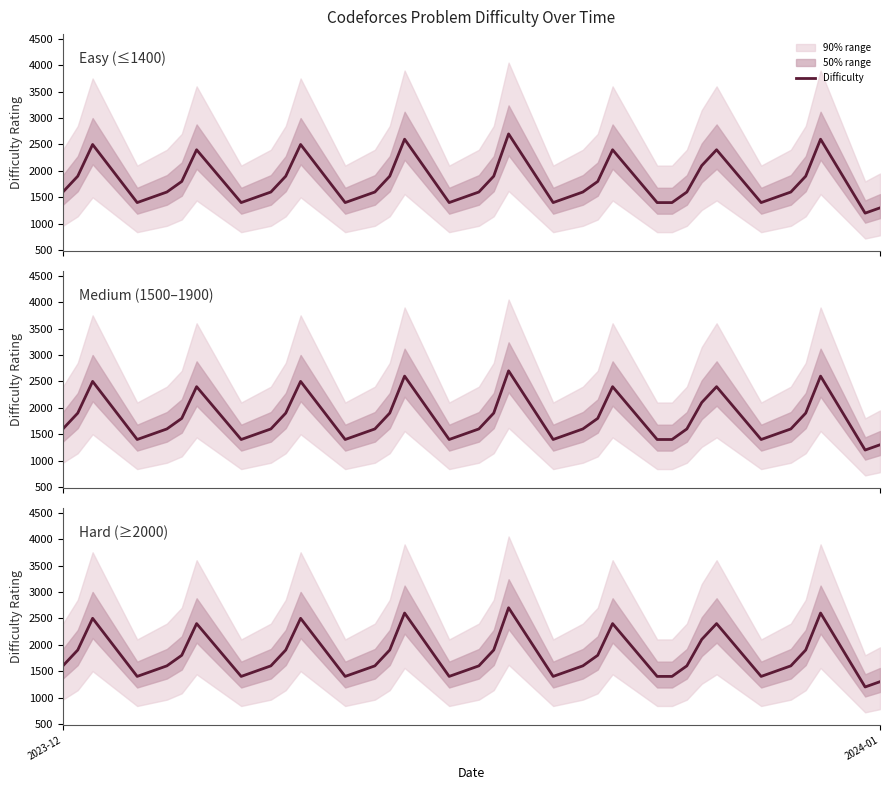

What is the difference between the maximum and second lowest values?

1400